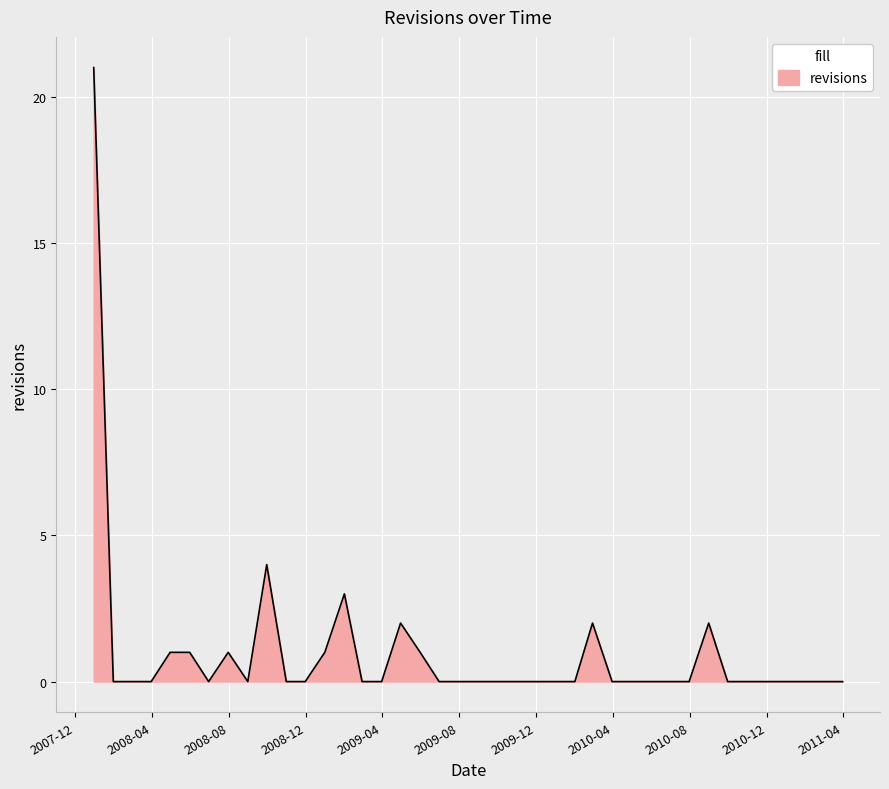

What is the maximum value shown in the chart?

21